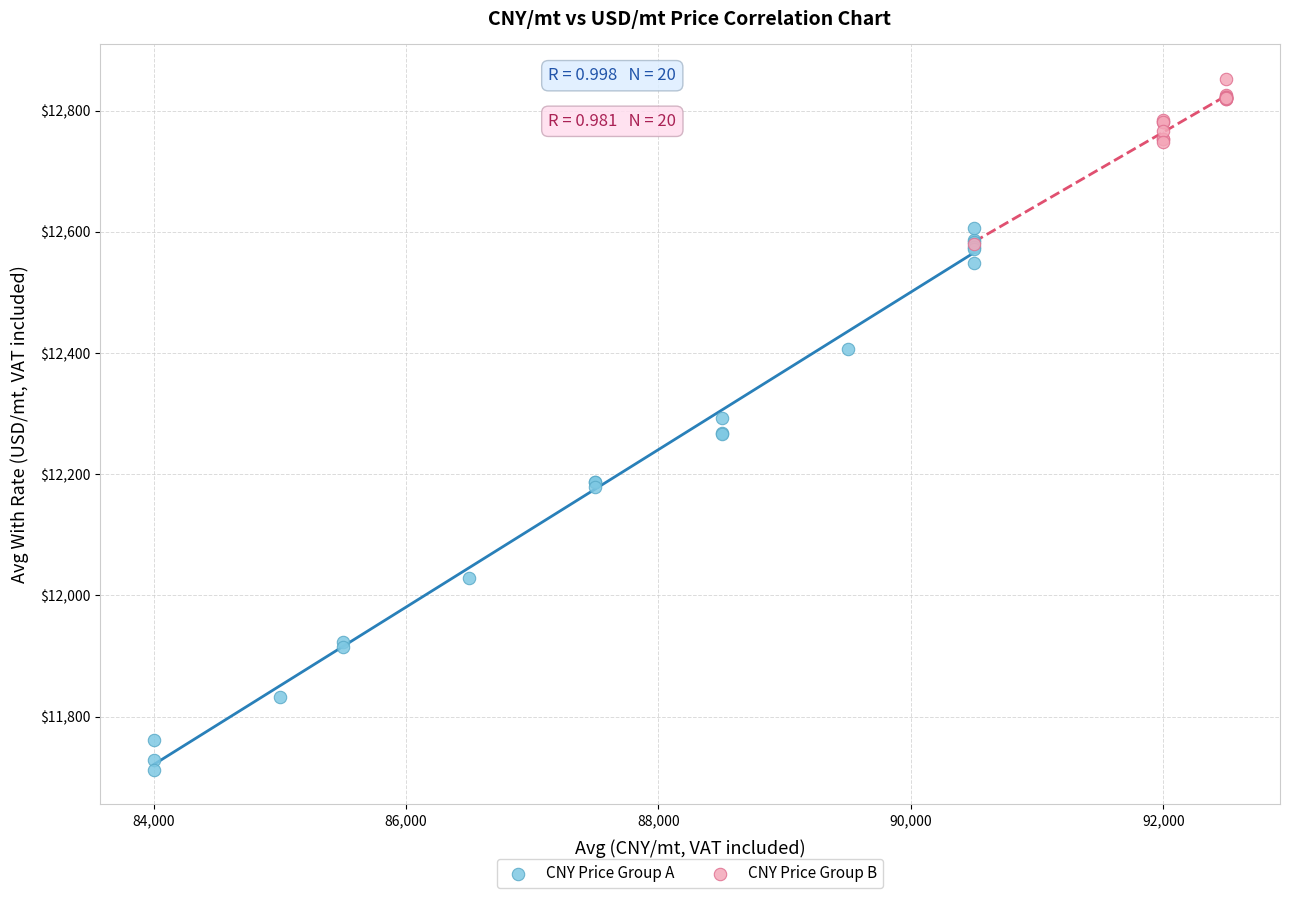

Which series has the largest Y range (max minus min)?

CNY Price Group A